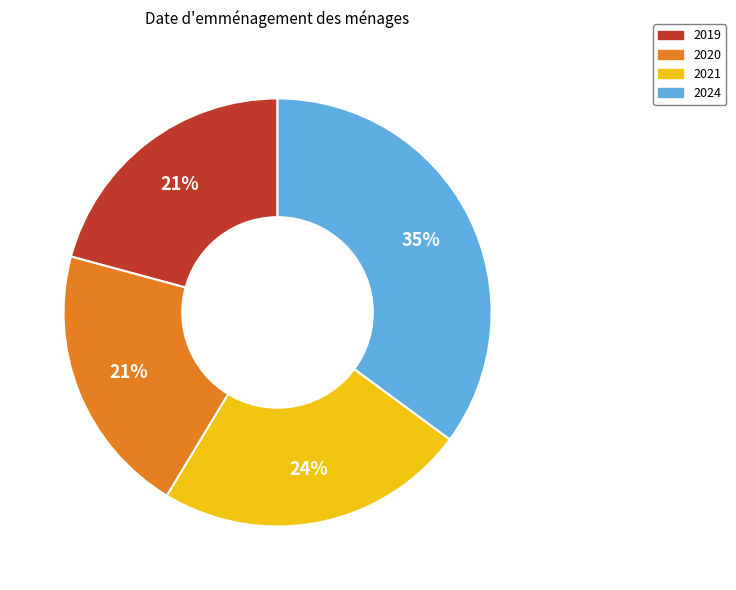

To the nearest percent, what is the average slice percentage?

25%